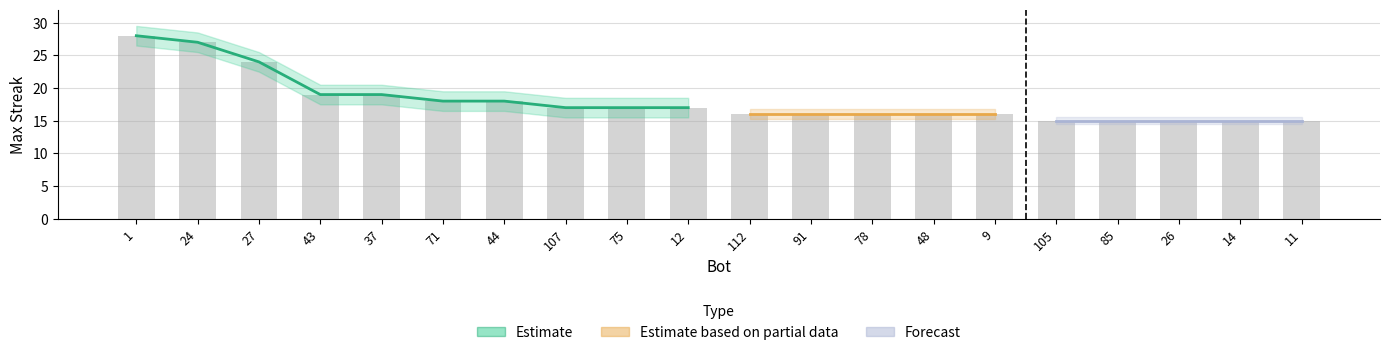

What is the smallest value displayed?

15